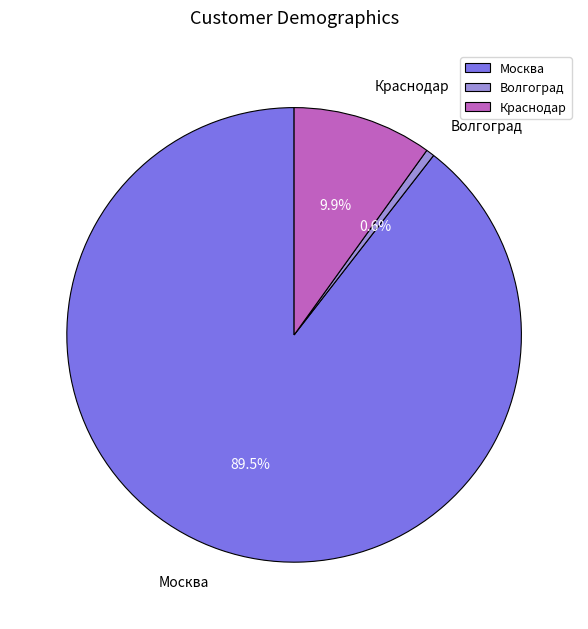

What is the largest slice in the pie chart?

Москва